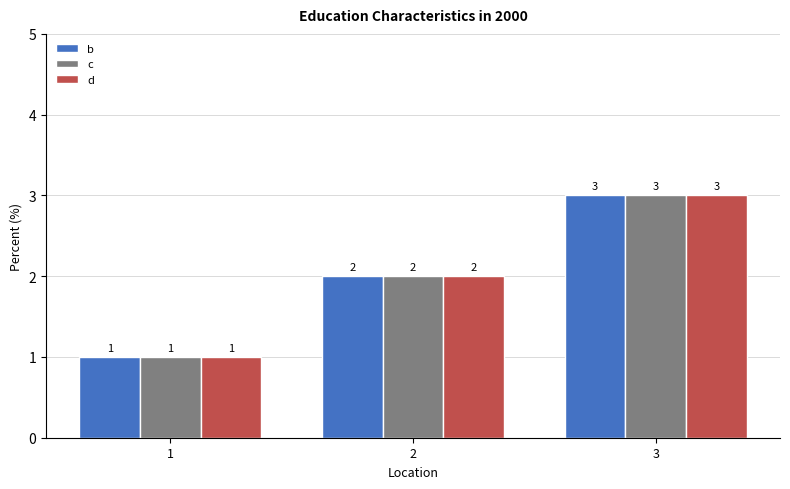

What is the difference between the maximum and minimum values in the b series?

2